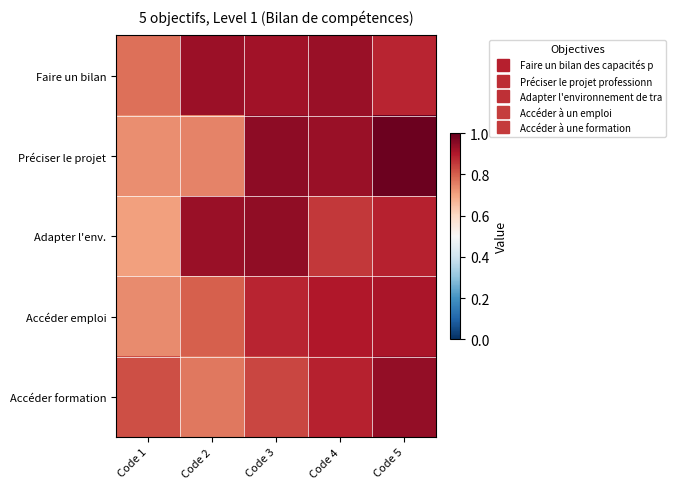

List the series in order of their peak value, lowest first.

Accéder emploi, Faire un bilan, Accéder formation, Adapter l'env., Préciser le projet